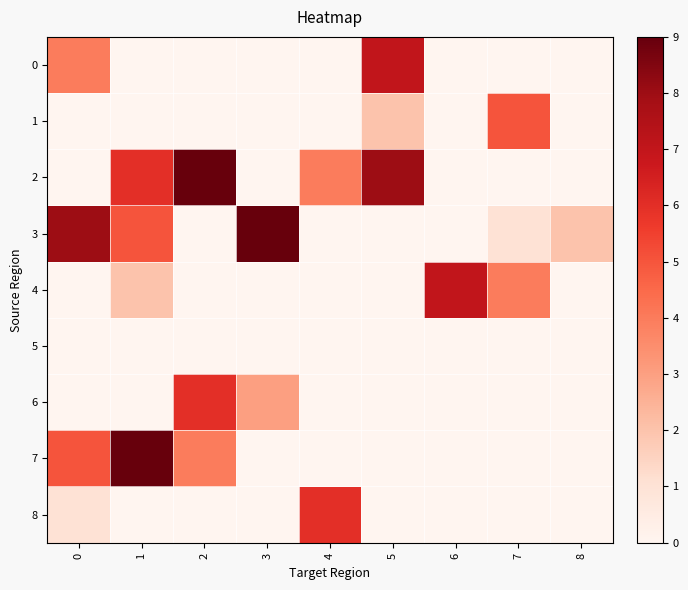

How many series are shown in this chart?

9